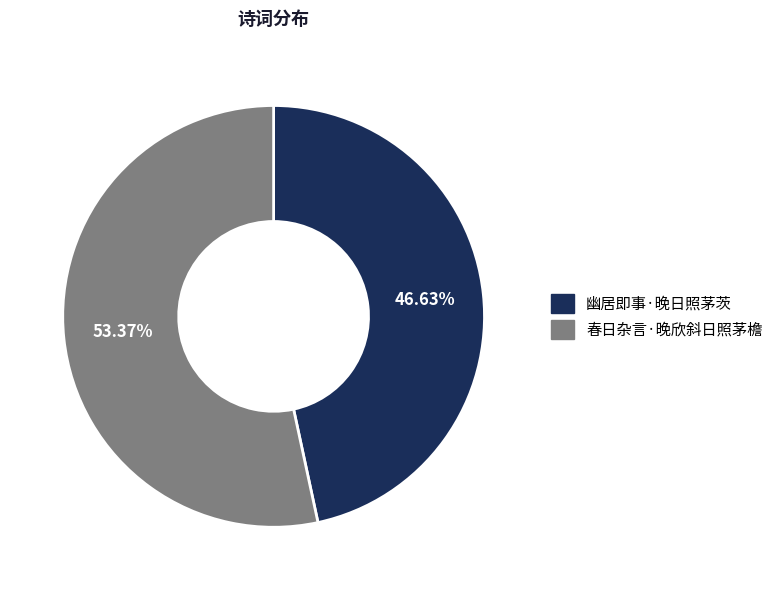

How many slices are in this pie chart?

2